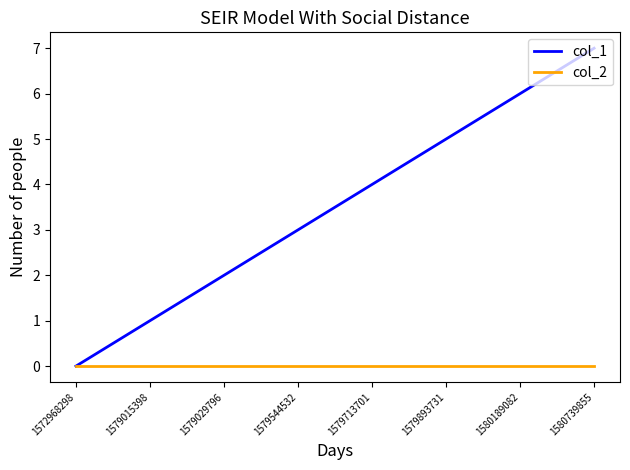

Is this an area chart (filled region under the line)?

No